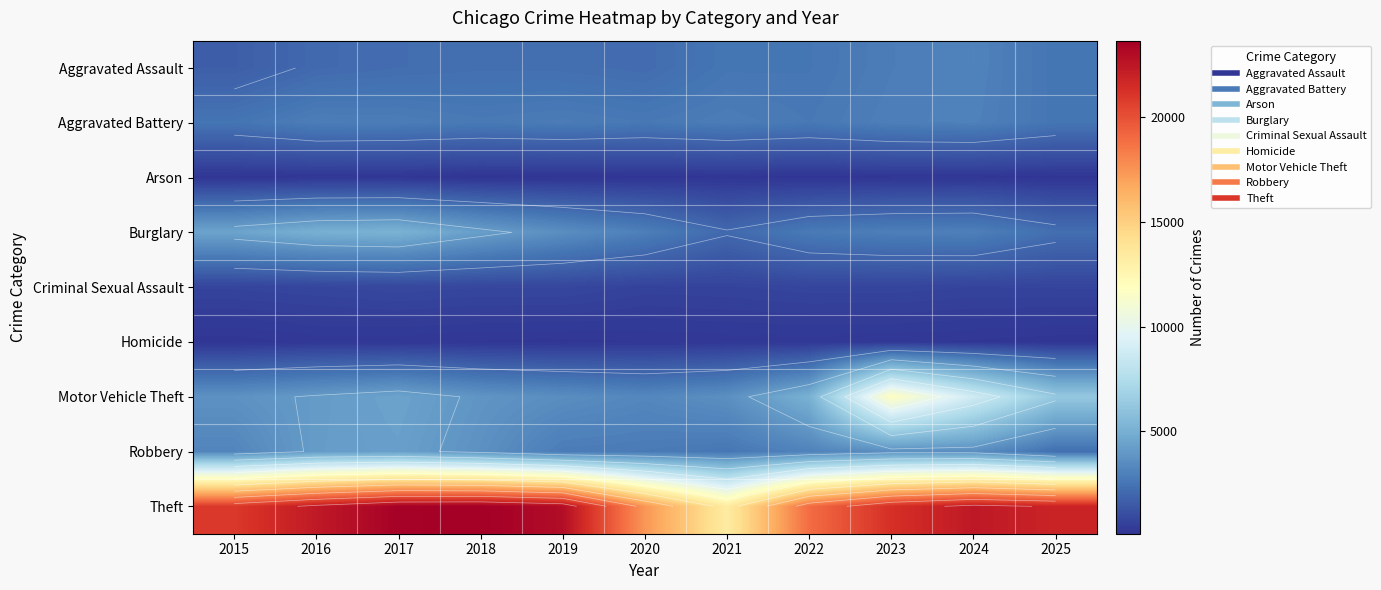

Which series has the largest total across all categories?

Theft